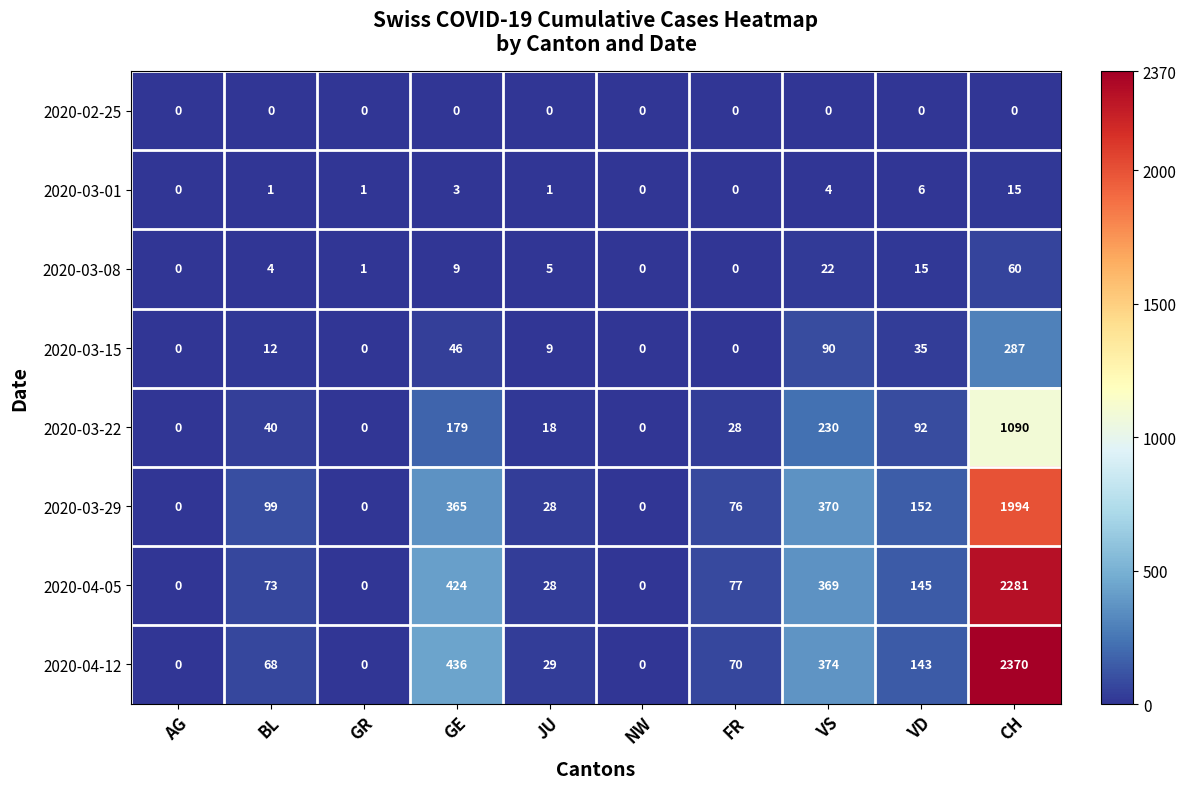

At how many categories does at least one series exceed 1095?

1